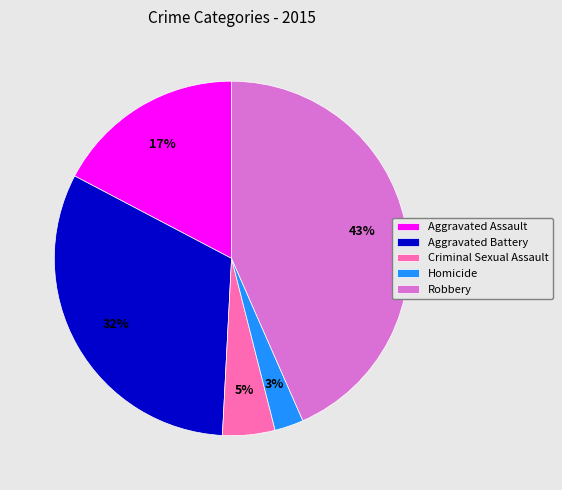

What percentage is the Robbery slice, to the nearest percent?

43%